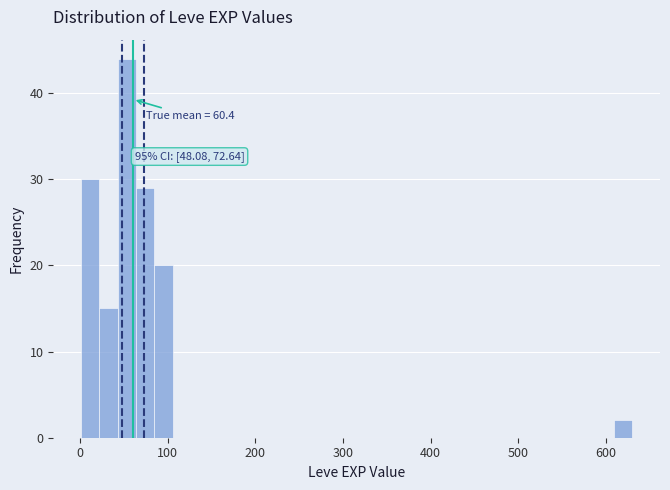

Read against the x-axis, roughly where is the centre of the tallest bar?

50